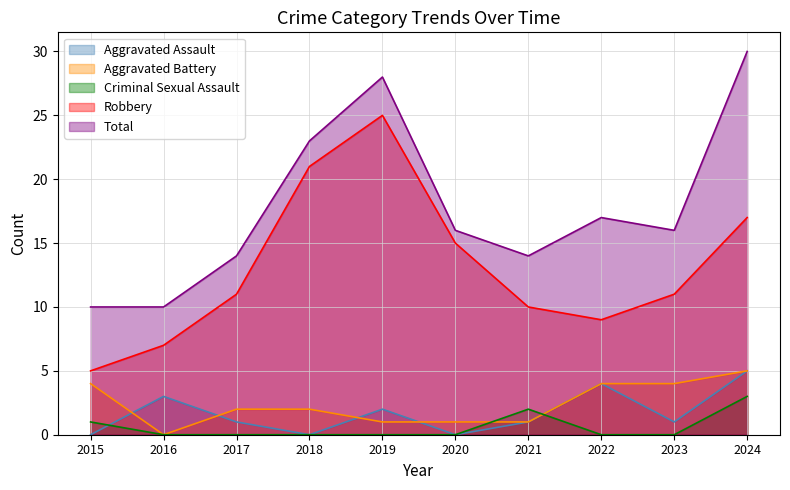

How many lines are shown in the chart?

5